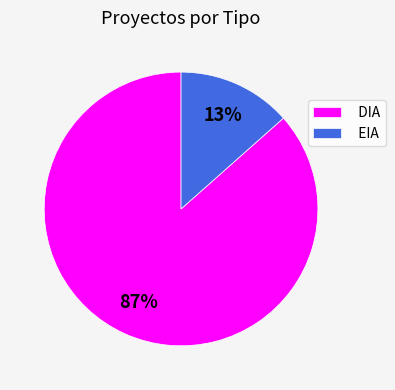

Do DIA and EIA together represent more than half of the pie?

Yes